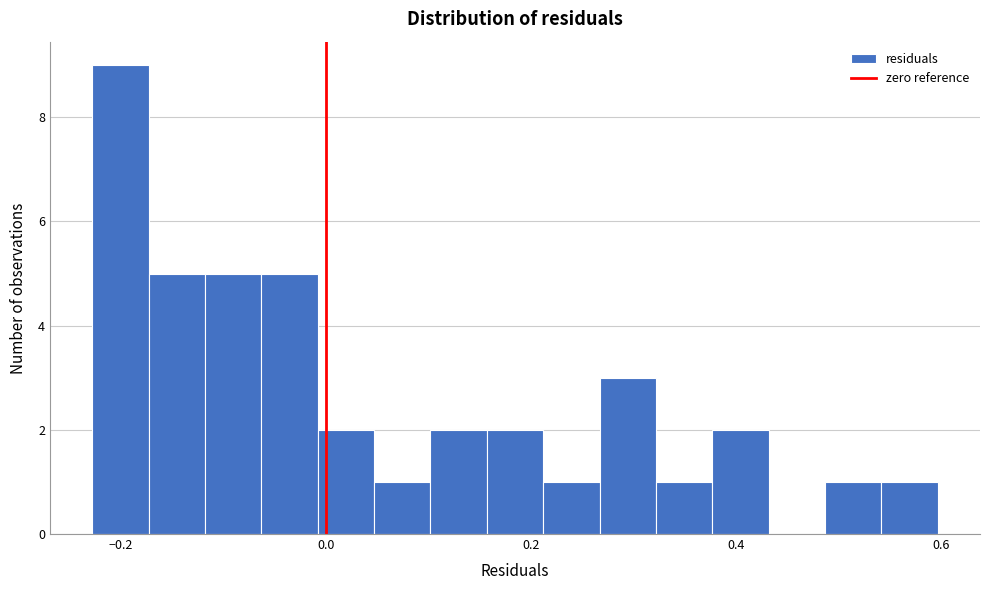

Around what value on the x-axis is the tallest bar? Give the approximate position of its centre, as read against the axis.

-0.20